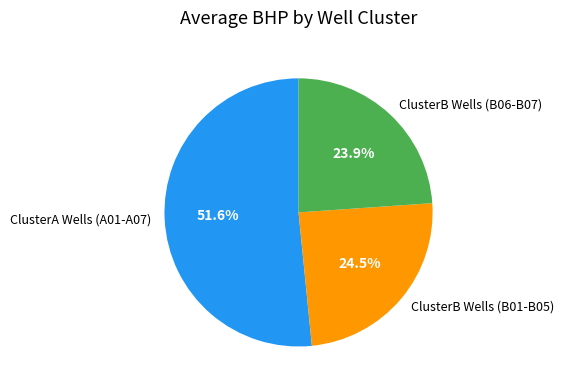

Is there a majority slice in this chart?

Yes